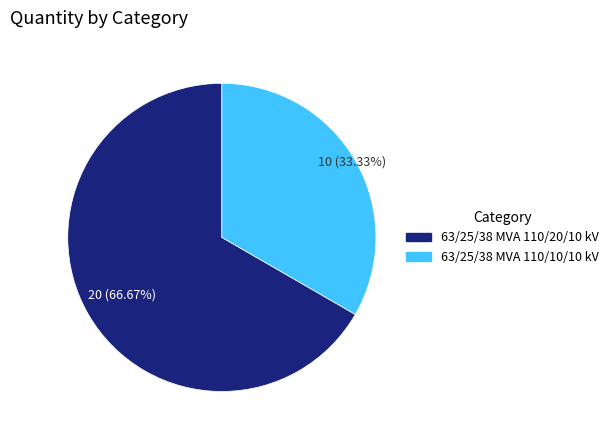

How many slices are in this pie chart?

2